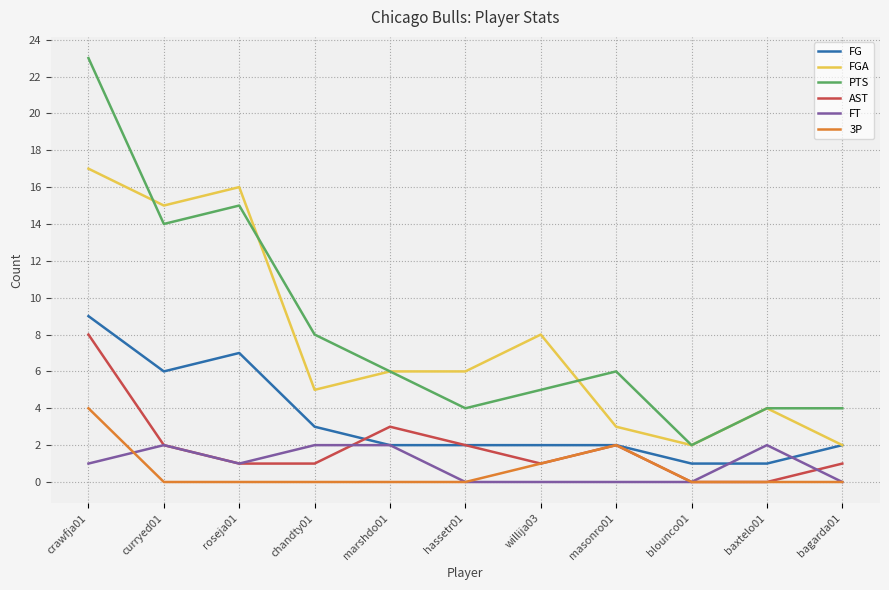

What is the maximum value for AST?

8